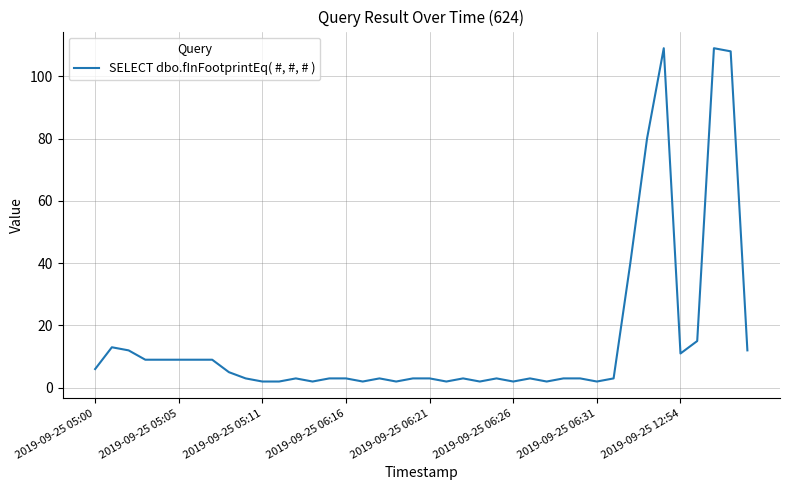

True or false: there are more than 2 points higher than both neighbors.

True